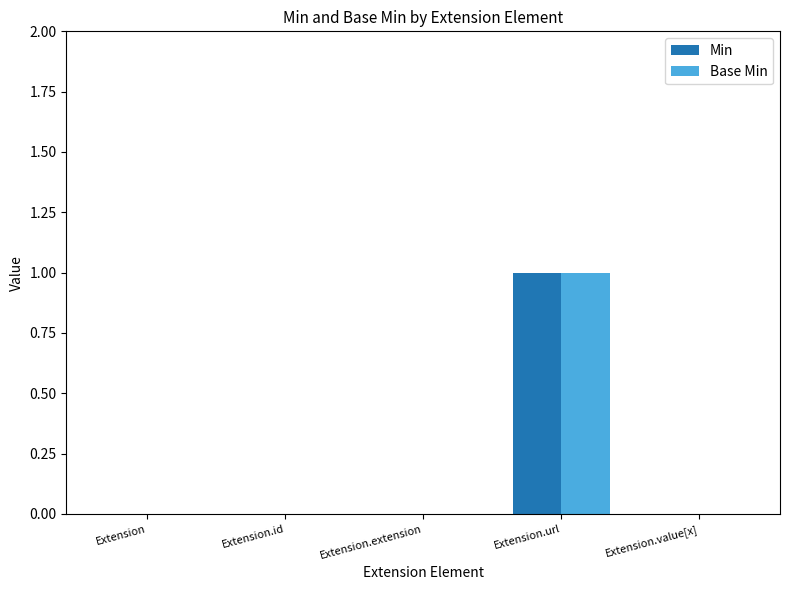

How many distinct data groups are displayed?

2